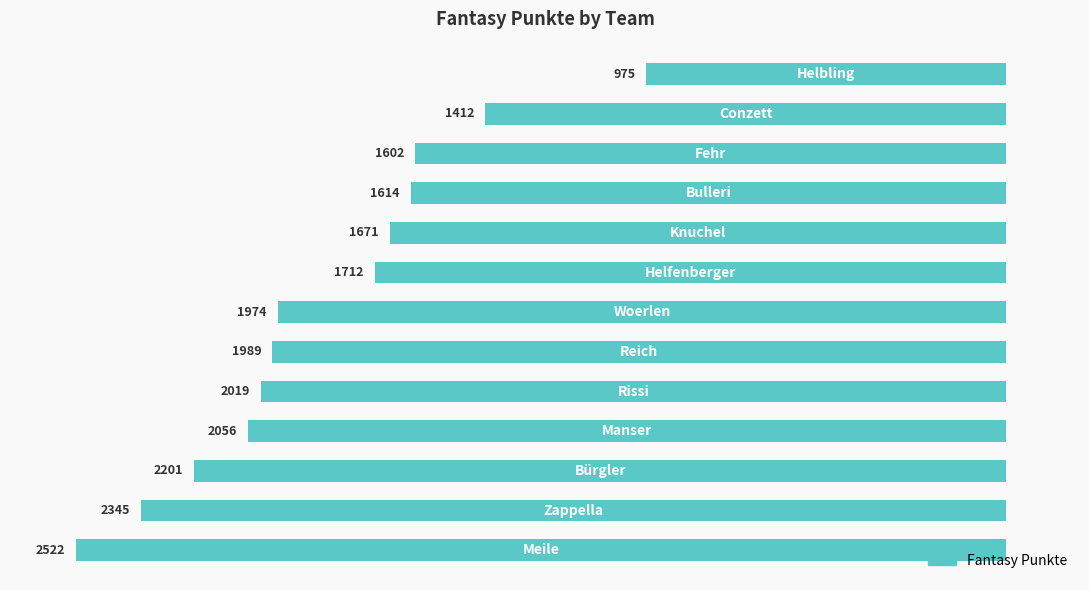

Does the chart contain any negative values?

Yes